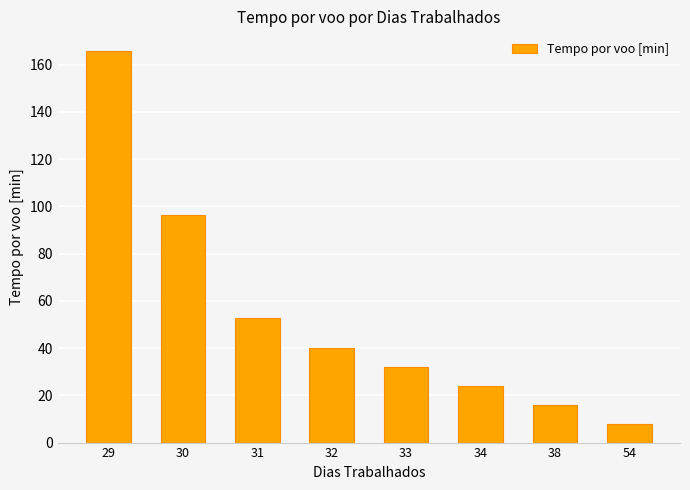

How many bars are there in total?

8